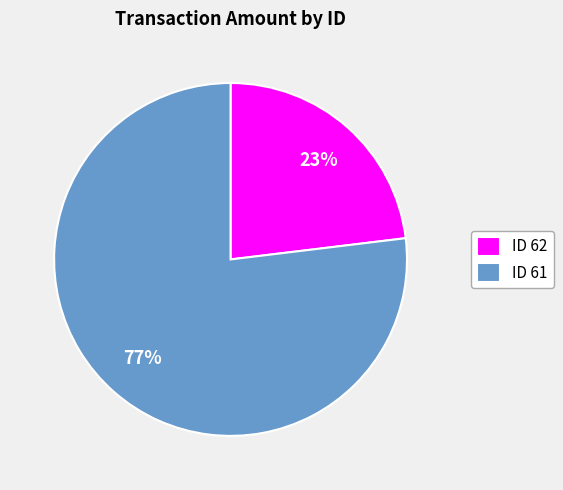

Which slice is the smallest?

ID 62